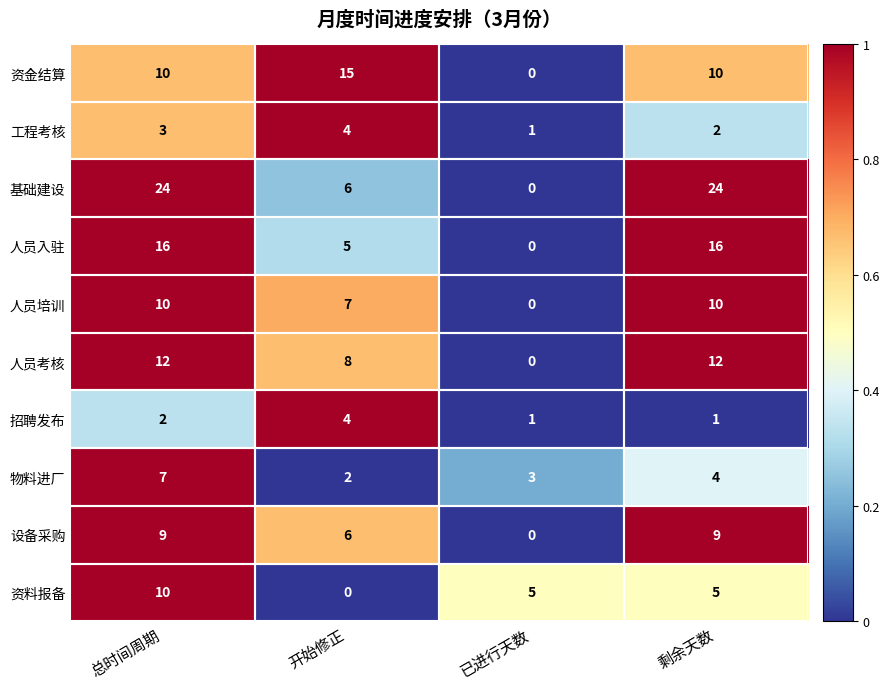

What is the difference between the highest and lowest values at 已进行天数?

5